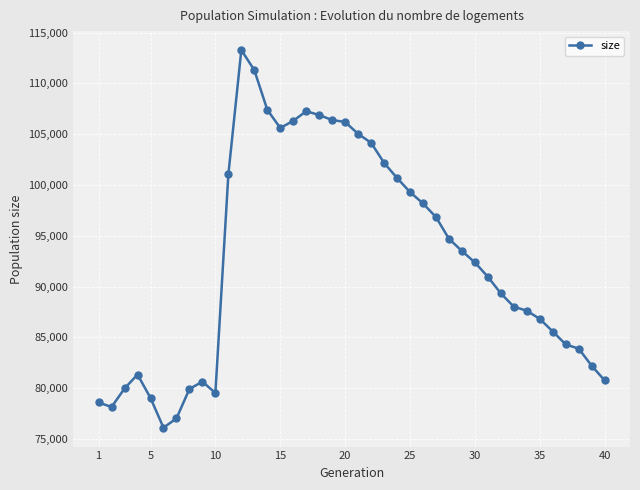

What is the smallest value displayed?

76117